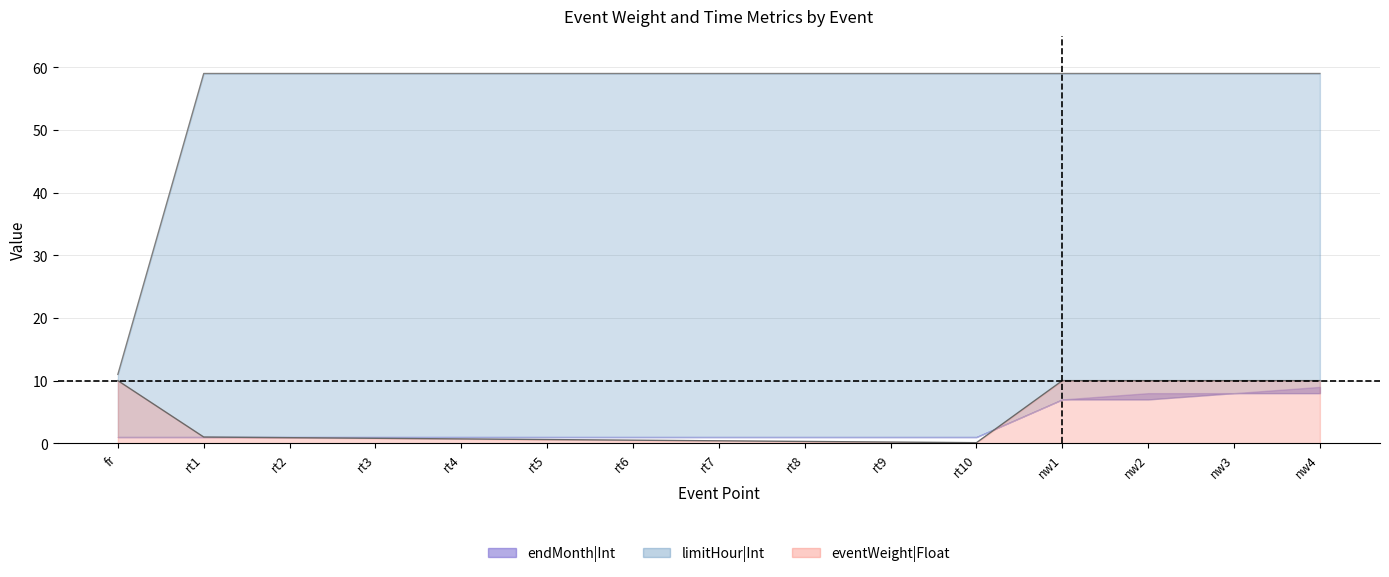

At how many categories does at least one series exceed 15?

14